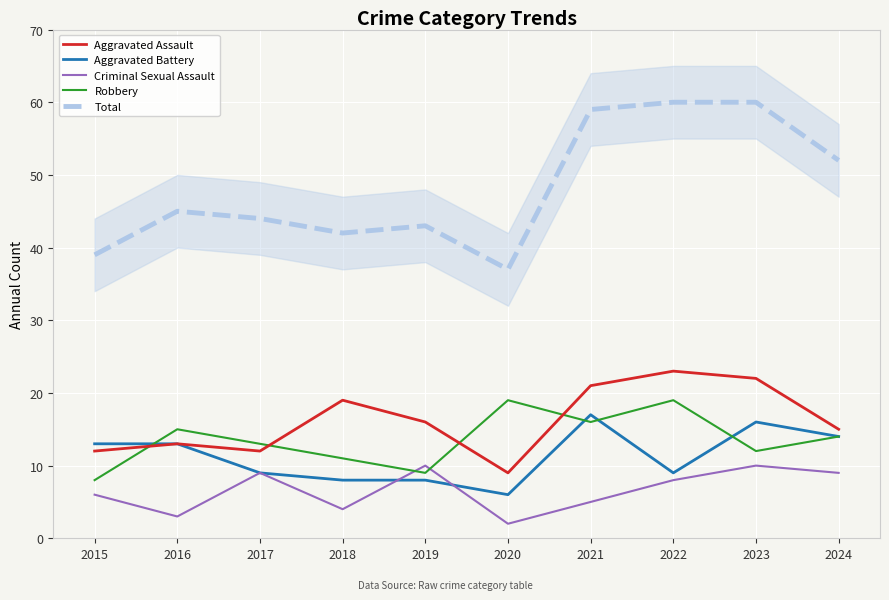

Reading left to right, extract all data points from this chart.

Aggravated Assault: 12	13	12	19	16	9	21	23	22	15
Aggravated Battery: 13	13	9	8	8	6	17	9	16	14
Criminal Sexual Assault: 6	3	9	4	10	2	5	8	10	9
Robbery: 8	15	13	11	9	19	16	19	12	14
Total: 39	45	44	42	43	37	59	60	60	52